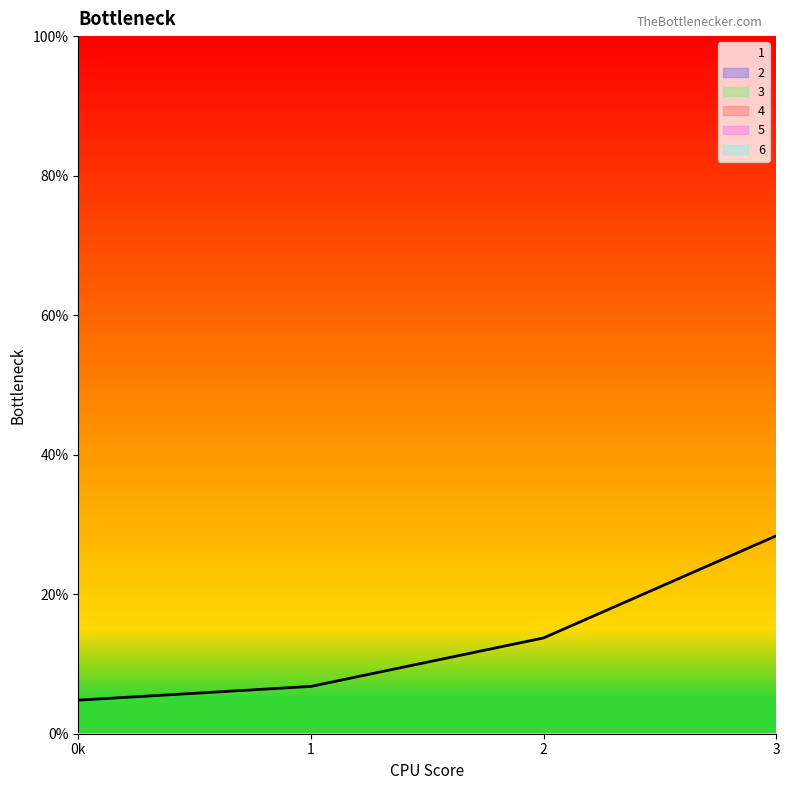

True or false: 4 has a value of 0.0 at 2.

True